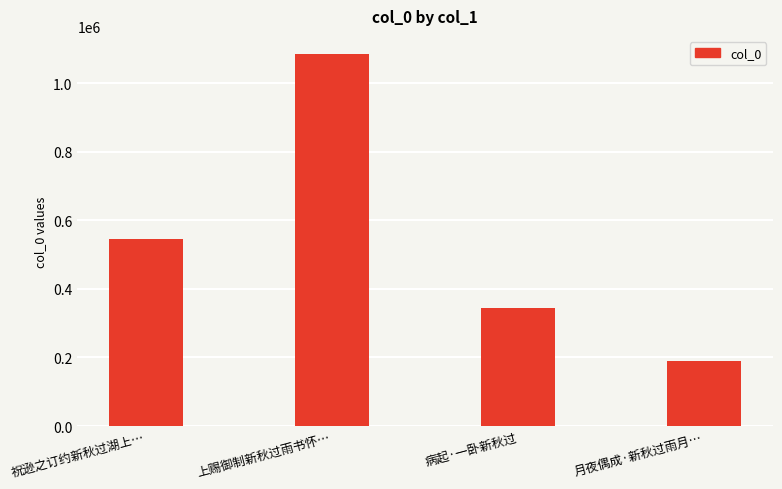

What position from the right is 上赐御制新秋过雨书怀…?

3